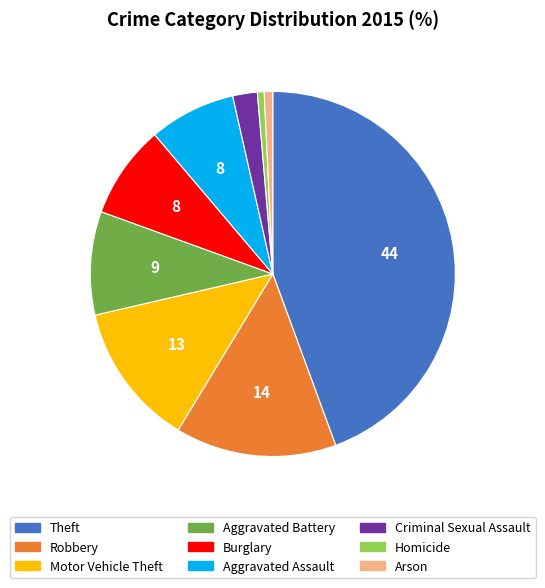

Approximately how many times larger is the value at Theft compared to Aggravated Assault?

5.8